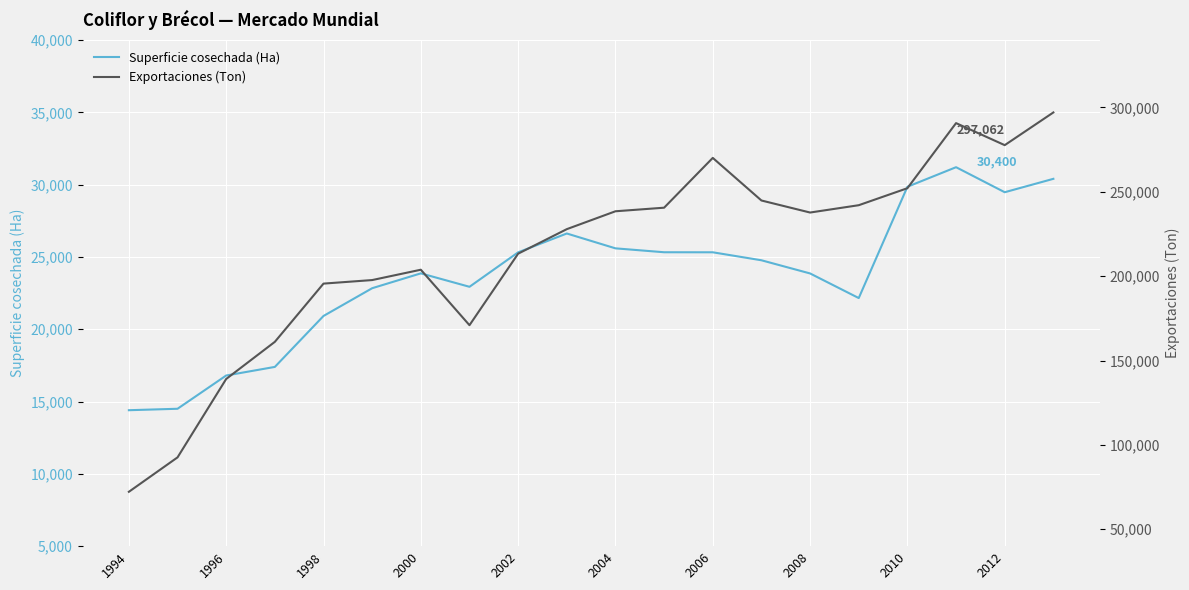

Is it true that Superficie cosechada (Ha) equals 20917 at 1998?

True